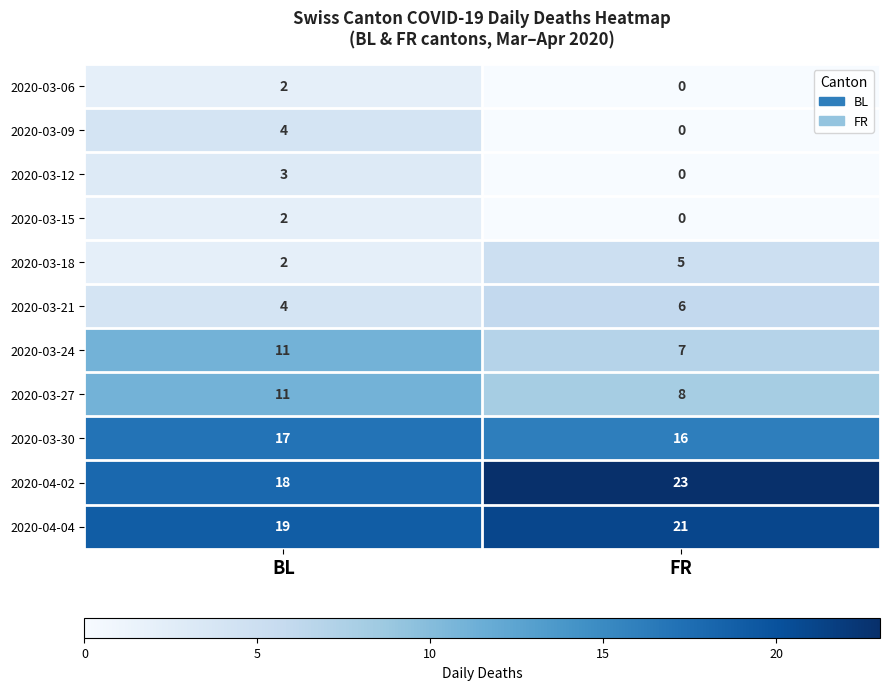

How many distinct data groups are displayed?

11